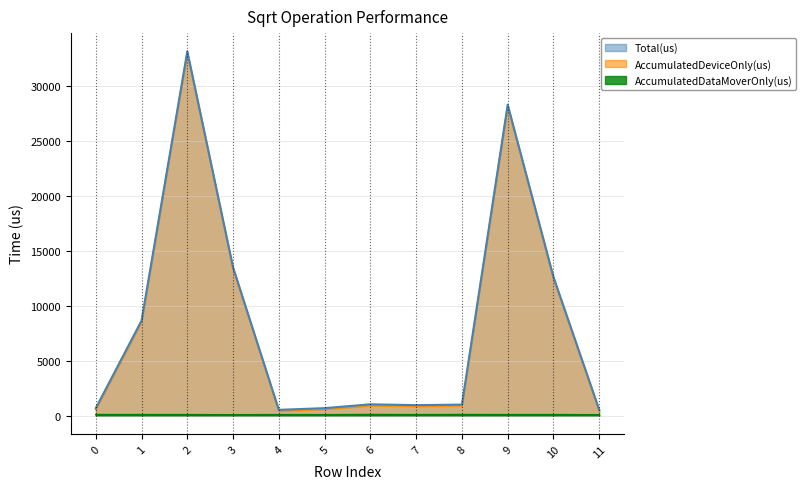

True or false: AccumulatedDataMoverOnly(us) and Total(us) cross at least once.

False